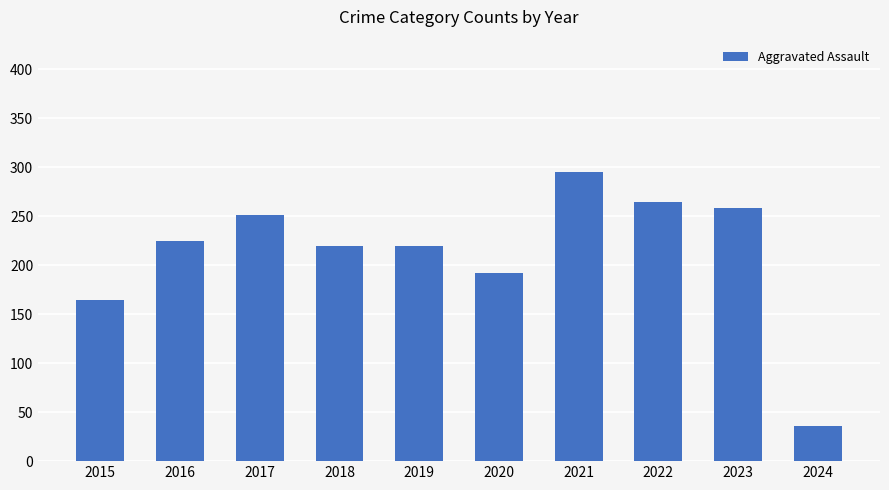

What is the minimum value shown in the chart?

36